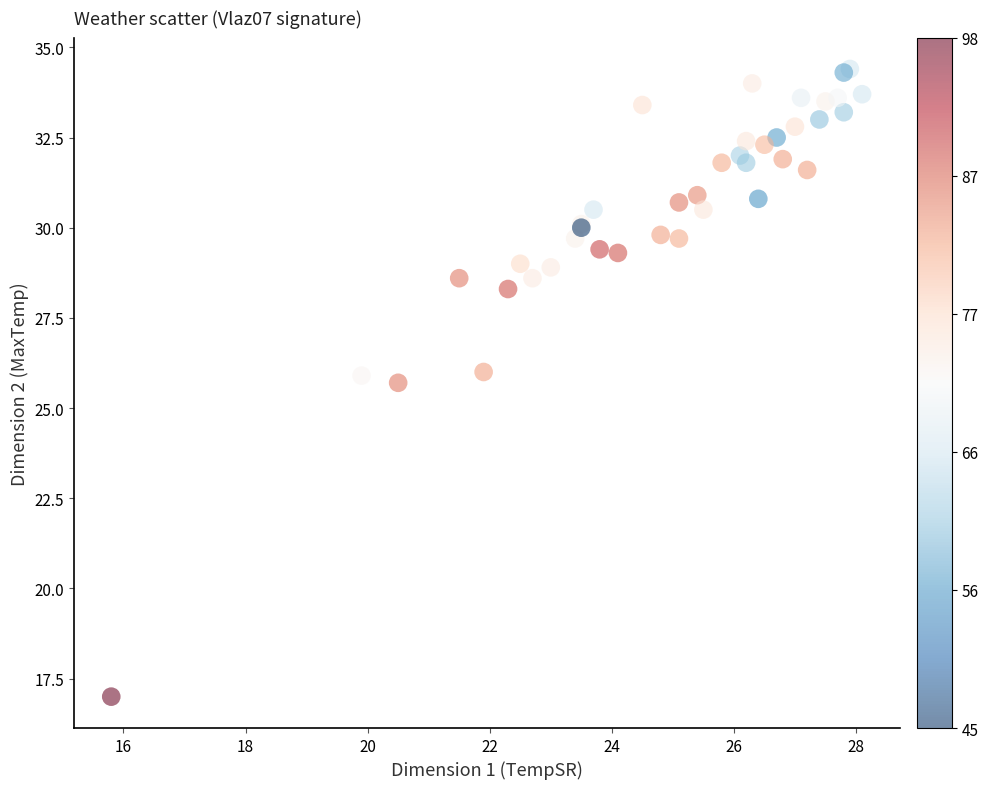

What Y value in the scatter plot is closest to 25?

25.7